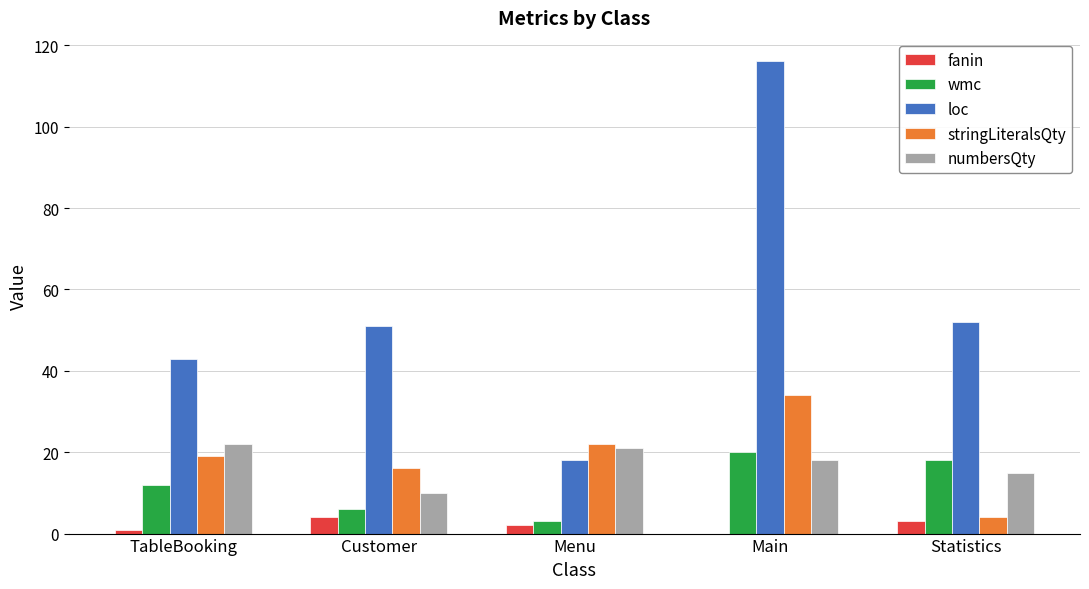

Which series changed the most between TableBooking and Customer?

numbersQty